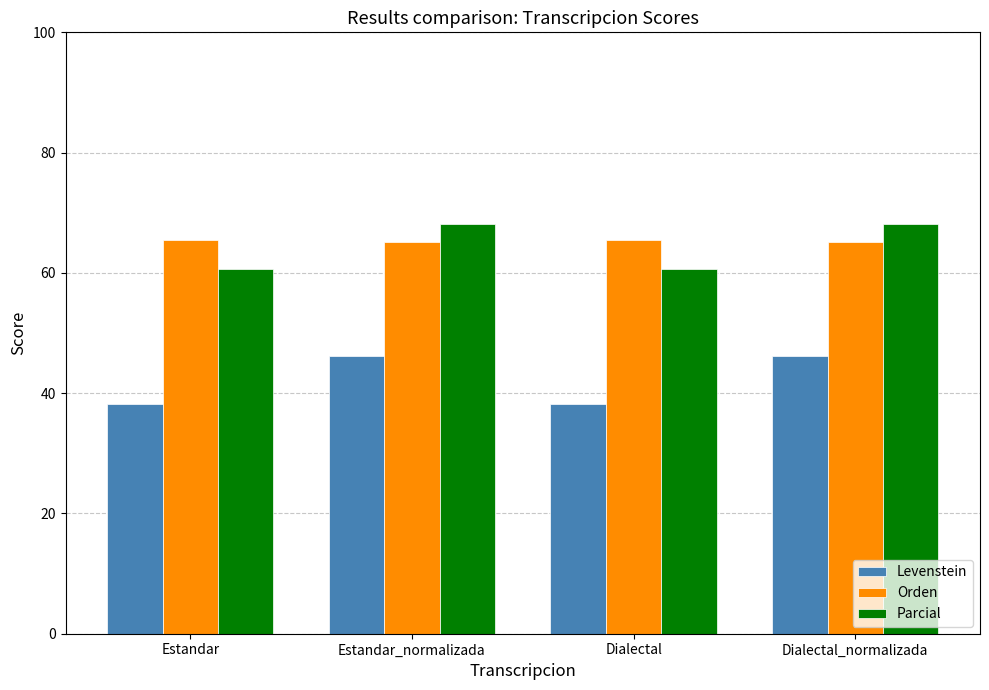

At how many categories does at least one series exceed 38?

4